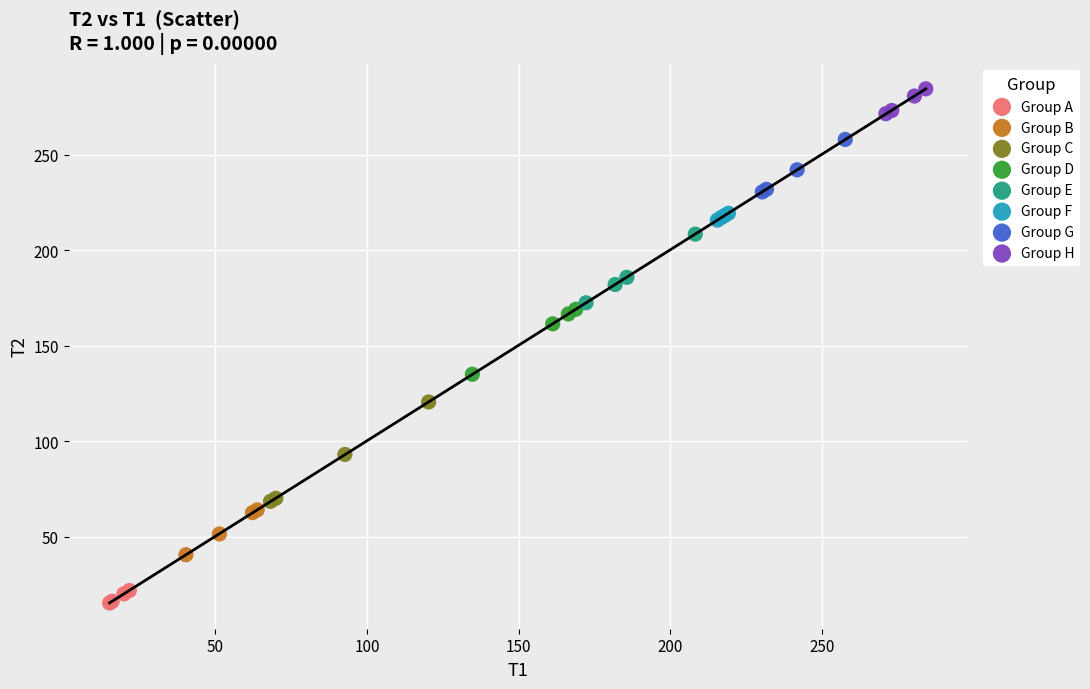

Which series contains the highest Y value?

Group H